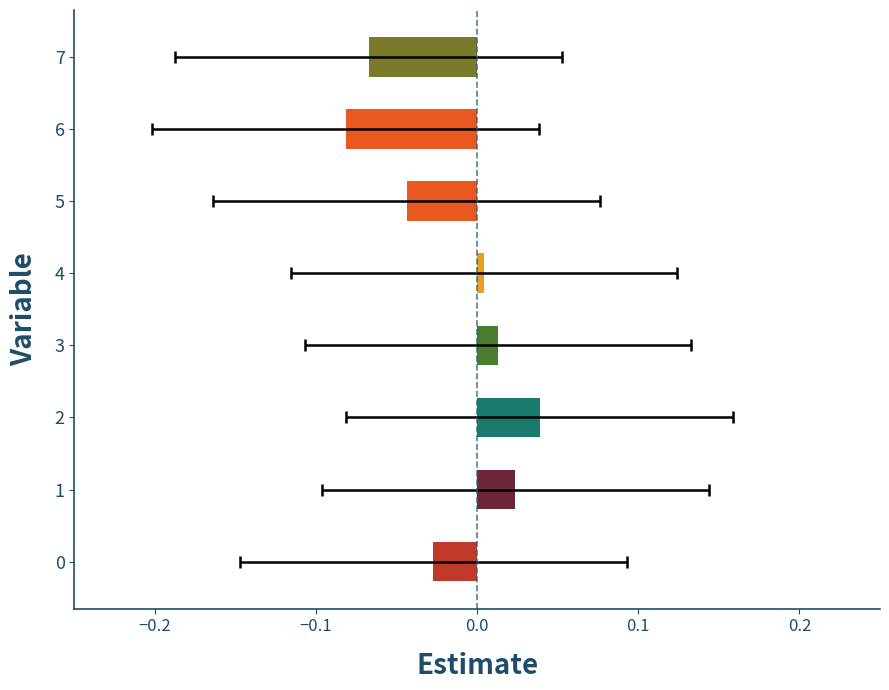

How many bars are there in total?

8